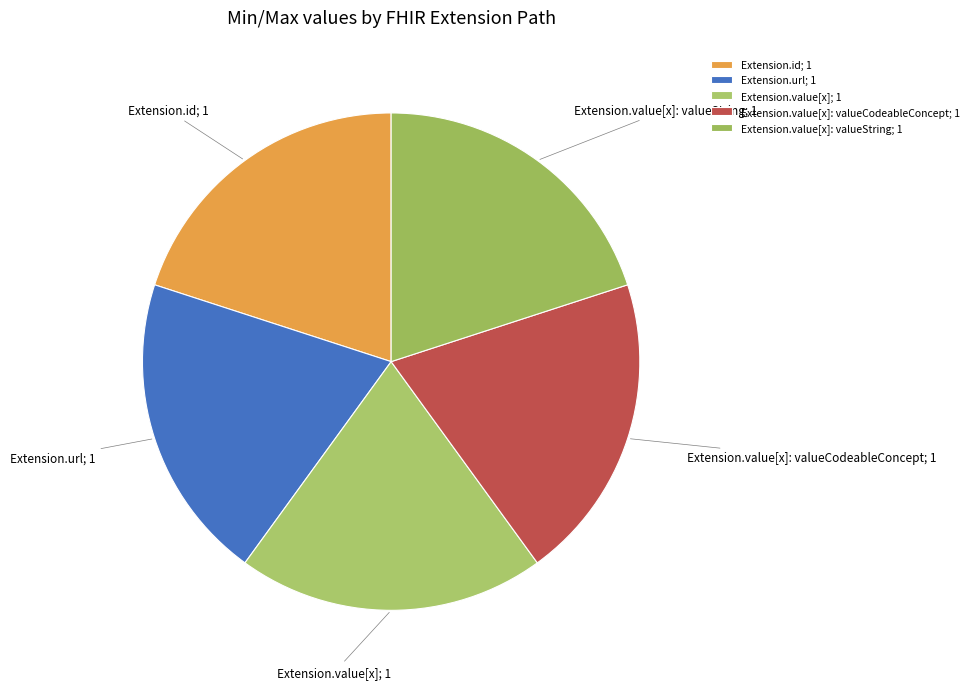

How many segments does this pie chart have?

5